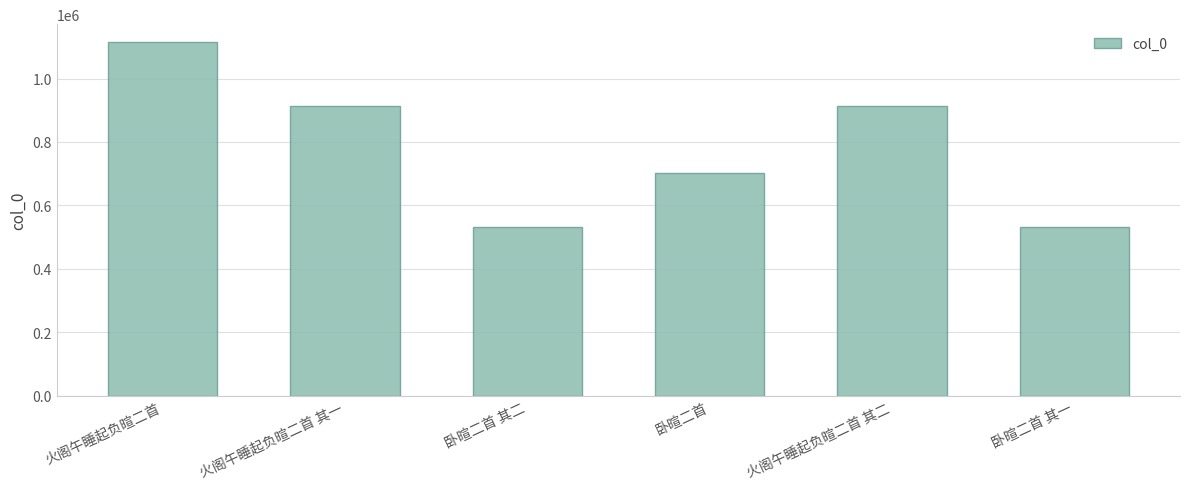

What is the approximate value at 卧暄二首 其一?

531800